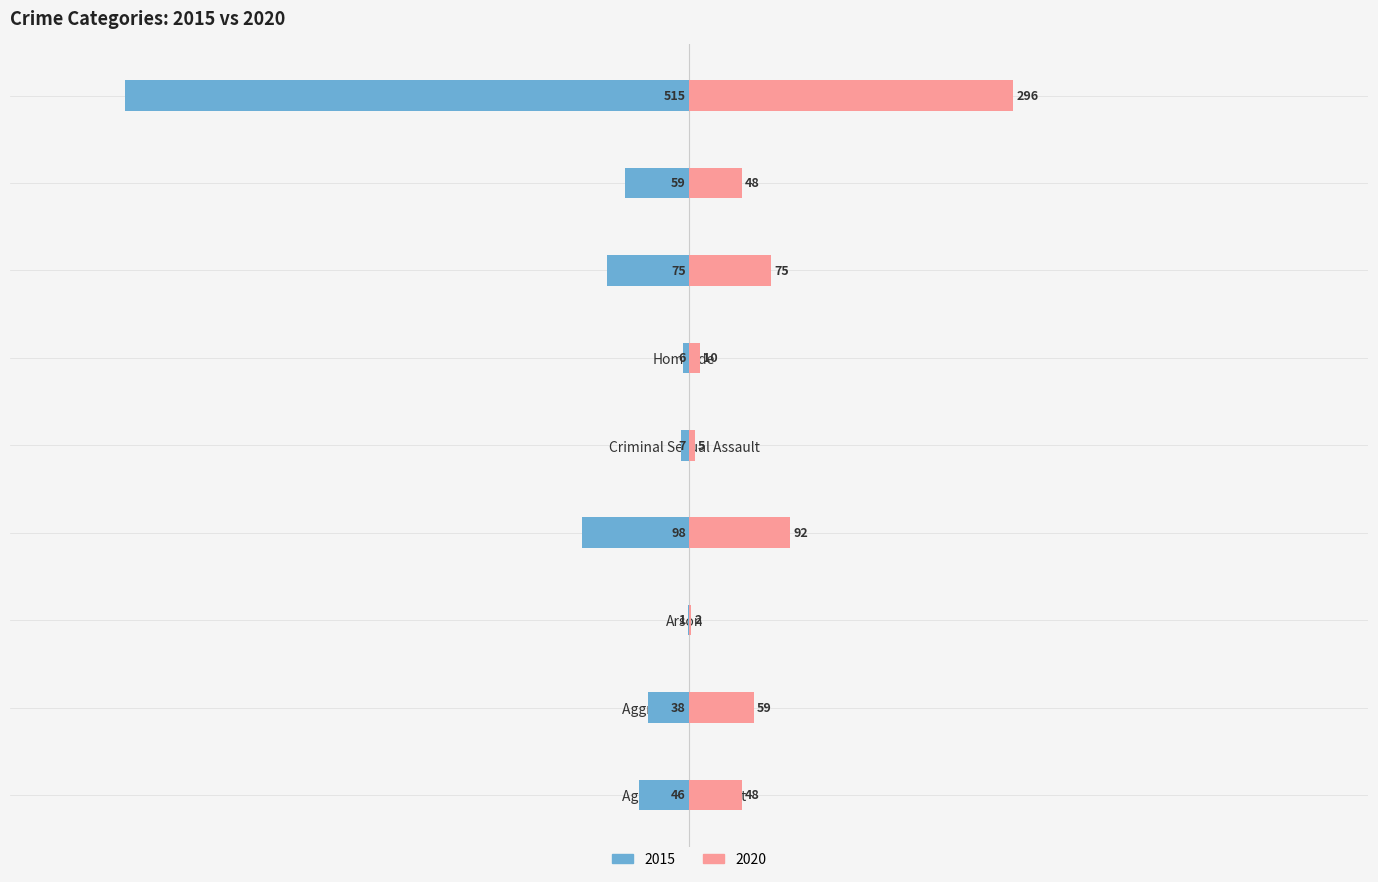

List the labels in order of 2020 value, smallest first.

Arson, Criminal Sexual Assault, Homicide, Aggravated Assault, Robbery, Aggravated Battery, Motor Vehicle Theft, Burglary, Theft